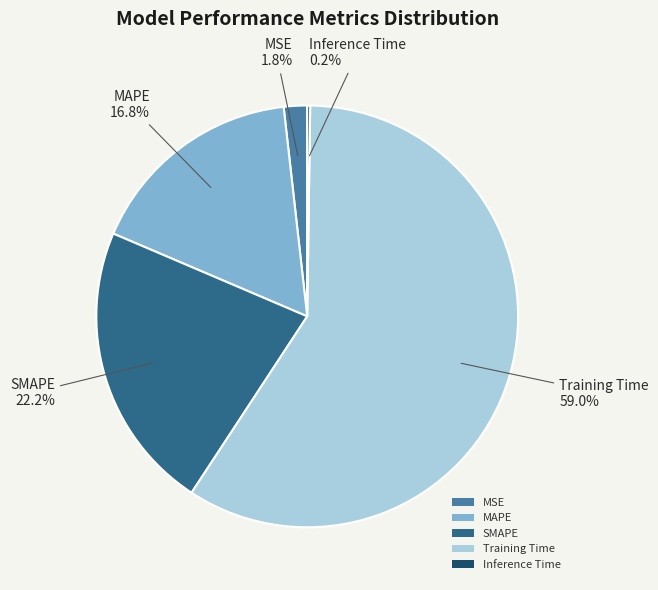

To the nearest percent, what is the difference between the largest and smallest slice percentages?

59%